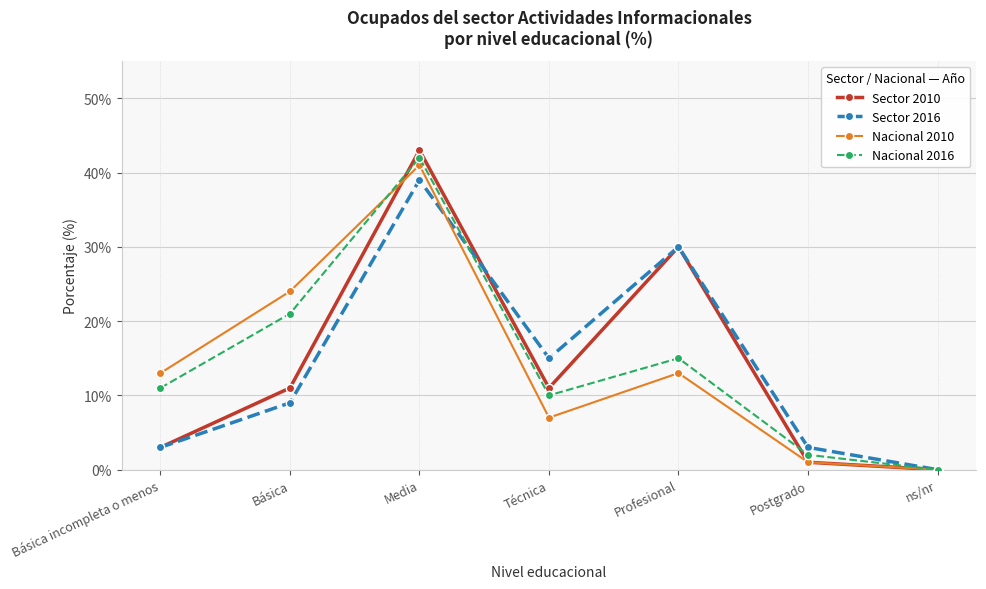

Reading right to left, list all the values displayed in this chart.

Sector 2010: ns/nr=0	Postgrado=1	Profesional=30	Técnica=11	Media=43	Básica=11	Básica incompleta o menos=3
Sector 2016: ns/nr=0	Postgrado=3	Profesional=30	Técnica=15	Media=39	Básica=9	Básica incompleta o menos=3
Nacional 2010: ns/nr=0	Postgrado=1	Profesional=13	Técnica=7	Media=41	Básica=24	Básica incompleta o menos=13
Nacional 2016: ns/nr=0	Postgrado=2	Profesional=15	Técnica=10	Media=42	Básica=21	Básica incompleta o menos=11